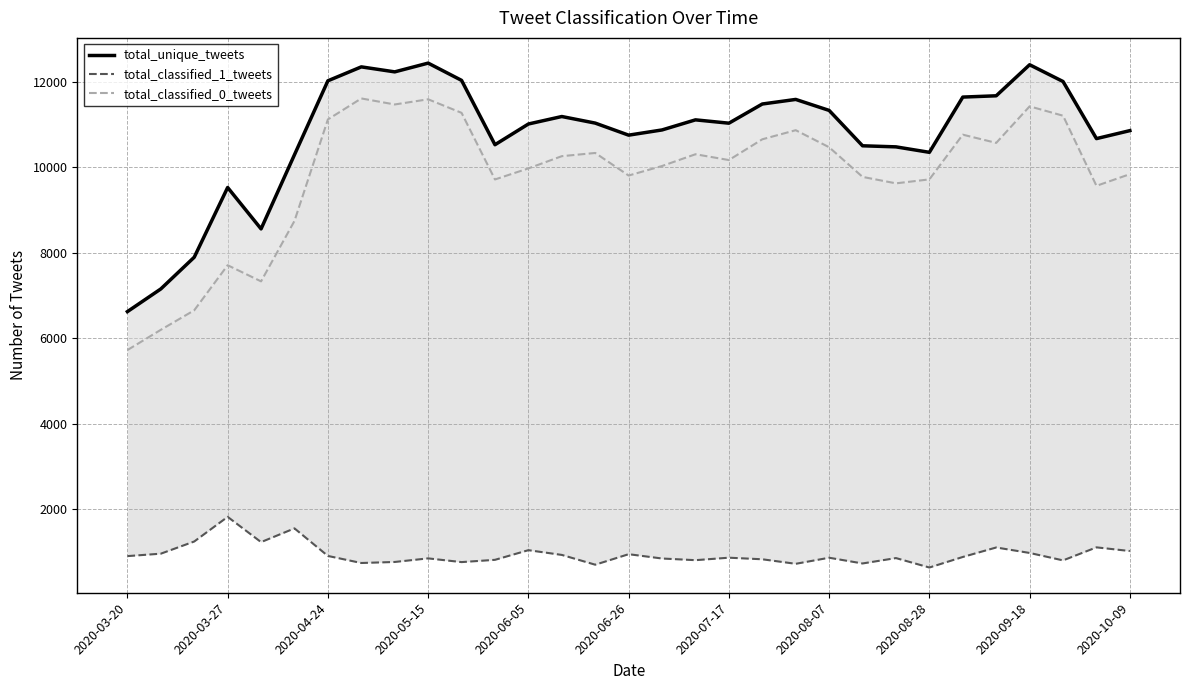

What is the maximum value for total_classified_0_tweets?

11611